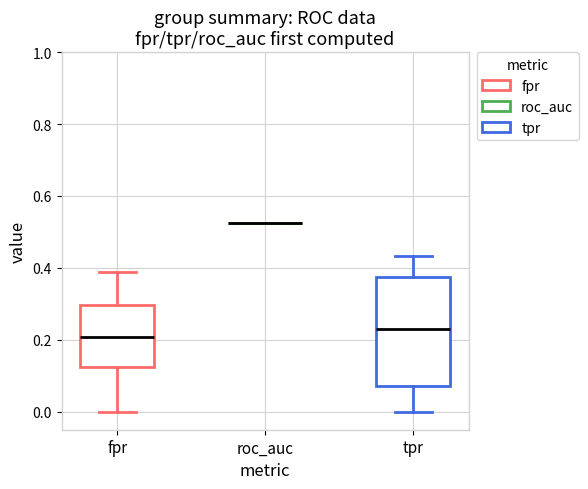

Which box is the tallest, from its lower edge to its upper edge?

tpr